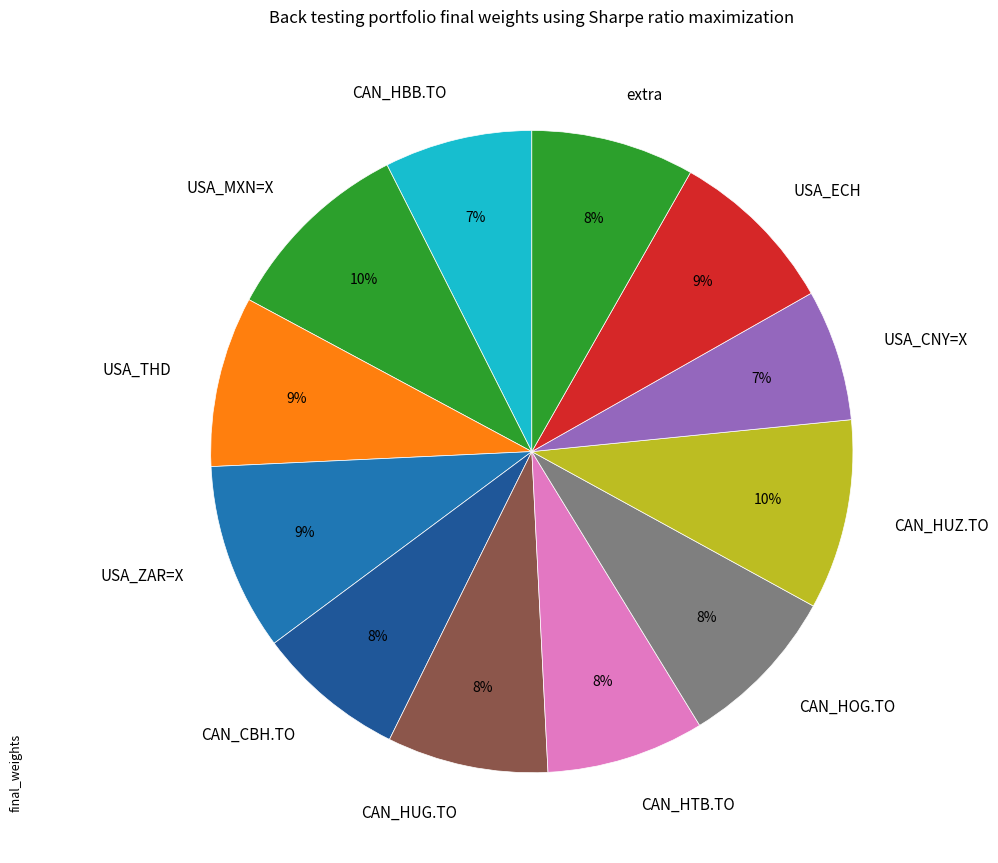

Is CAN_HUG.TO the majority of the pie?

No